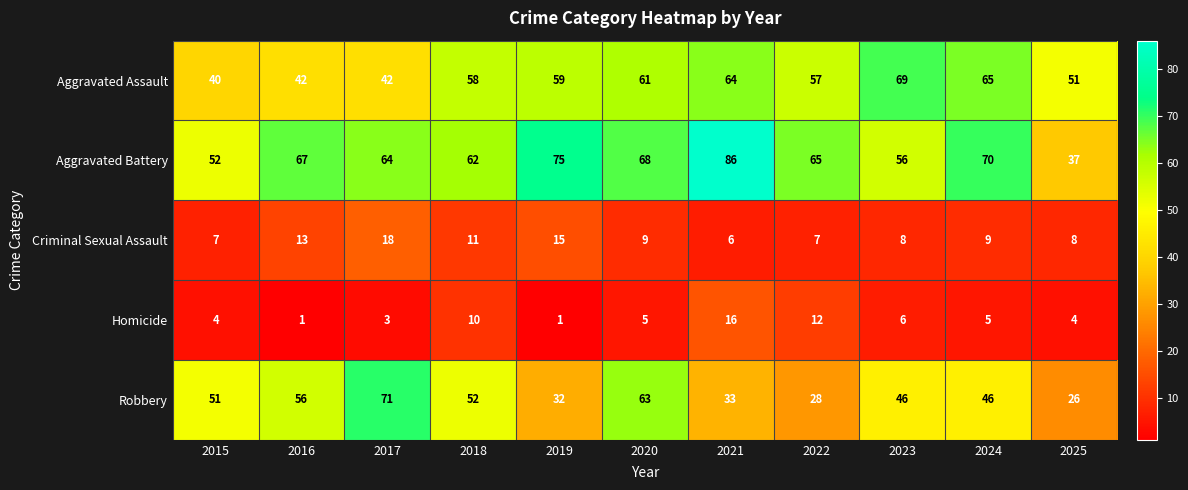

What is the sum of the Homicide values at 2021 and 2016?

17